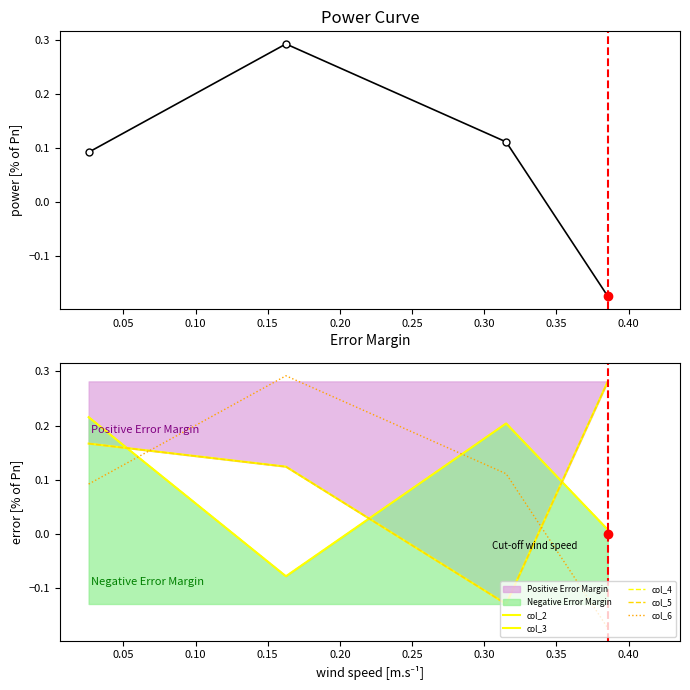

At how many categories does at least one series exceed 0?

4